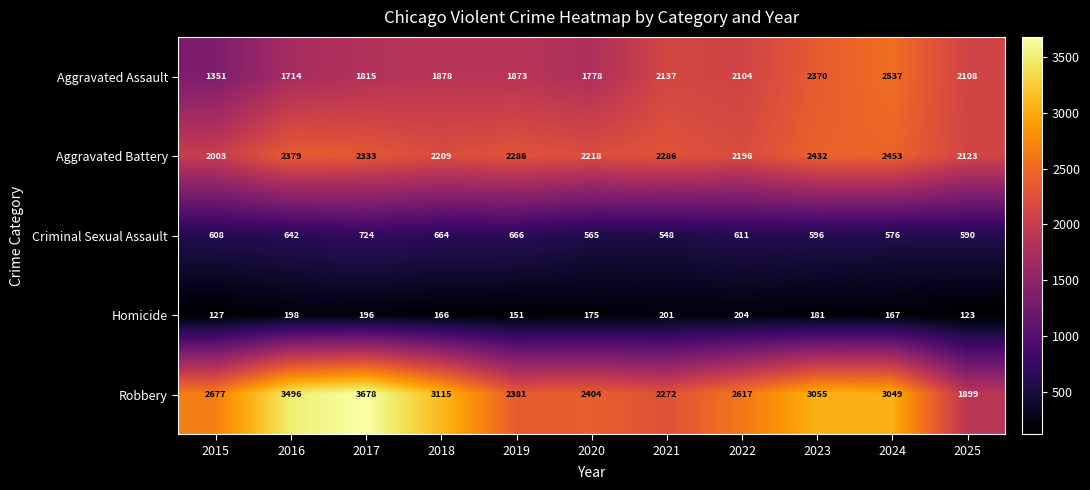

What is the total value across all series at 2025?

6843